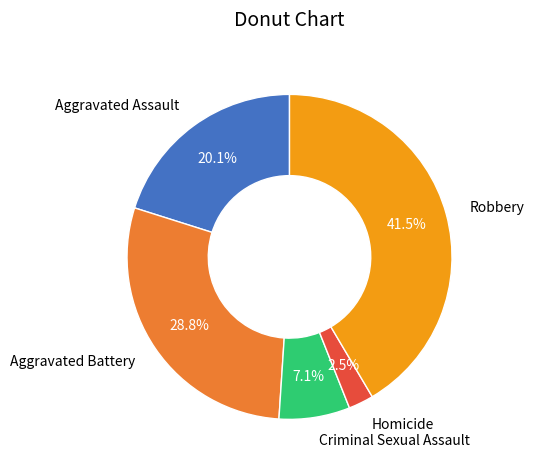

Does Homicide account for over 50% of the chart?

No